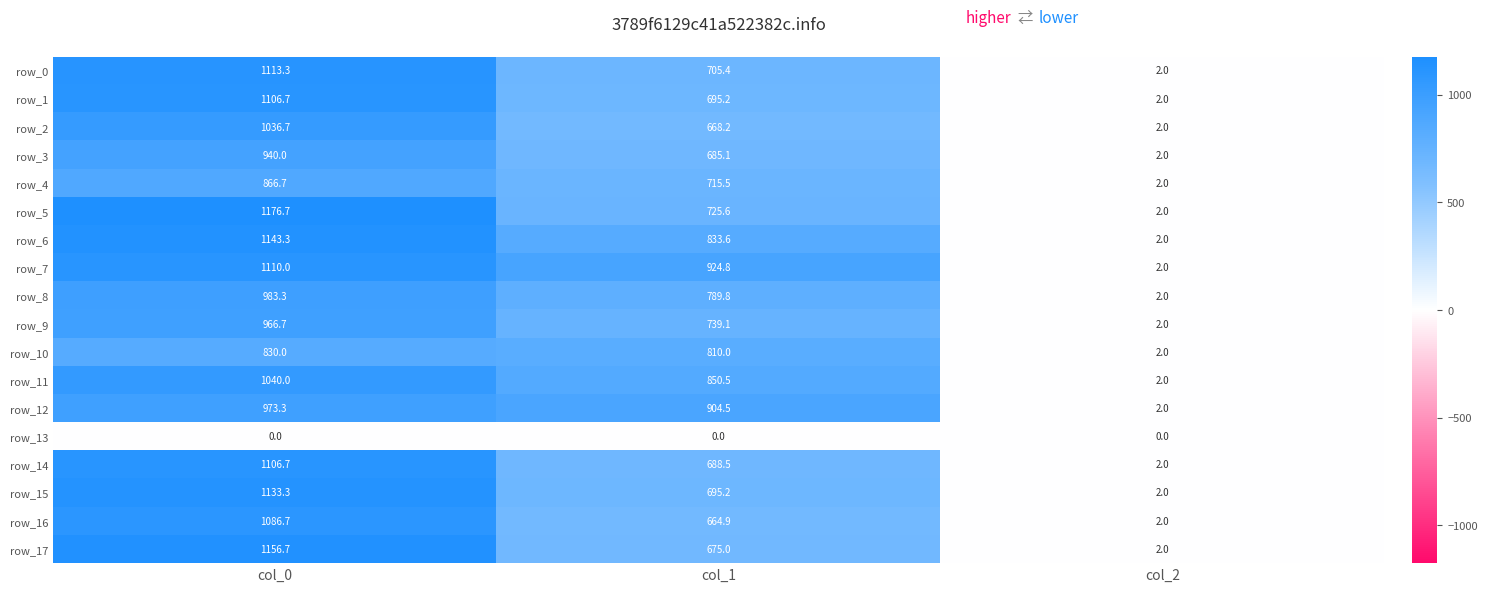

Reading left to right, what are all the values shown in this chart?

row_0: col_0=1113.3	col_1=705.4	col_2=2.0
row_1: col_0=1106.7	col_1=695.2	col_2=2.0
row_2: col_0=1036.7	col_1=668.2	col_2=2.0
row_3: col_0=940.0	col_1=685.1	col_2=2.0
row_4: col_0=866.7	col_1=715.5	col_2=2.0
row_5: col_0=1176.7	col_1=725.6	col_2=2.0
row_6: col_0=1143.3	col_1=833.6	col_2=2.0
row_7: col_0=1110.0	col_1=924.8	col_2=2.0
row_8: col_0=983.3	col_1=789.8	col_2=2.0
row_9: col_0=966.7	col_1=739.1	col_2=2.0
row_10: col_0=830.0	col_1=810.0	col_2=2.0
row_11: col_0=1040.0	col_1=850.5	col_2=2.0
row_12: col_0=973.3	col_1=904.5	col_2=2.0
row_13: col_0=0.0	col_1=0.0	col_2=0.0
row_14: col_0=1106.7	col_1=688.5	col_2=2.0
row_15: col_0=1133.3	col_1=695.2	col_2=2.0
row_16: col_0=1086.7	col_1=664.9	col_2=2.0
row_17: col_0=1156.7	col_1=675.0	col_2=2.0